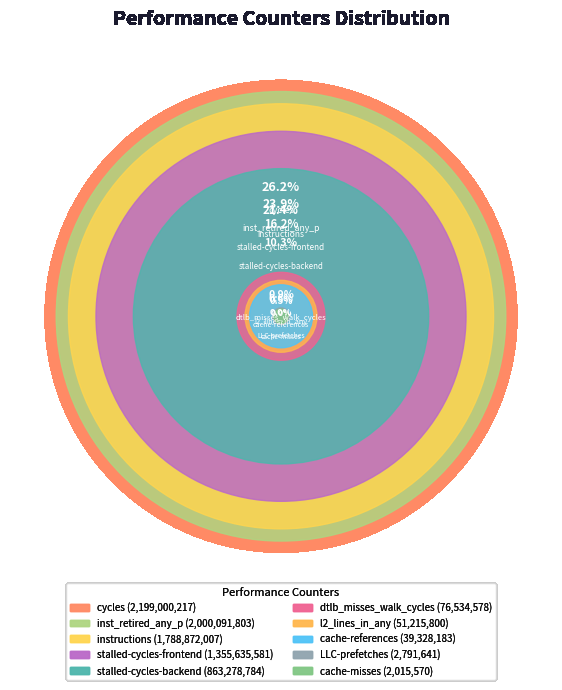

Is there any slice that represents more than half of the pie?

No